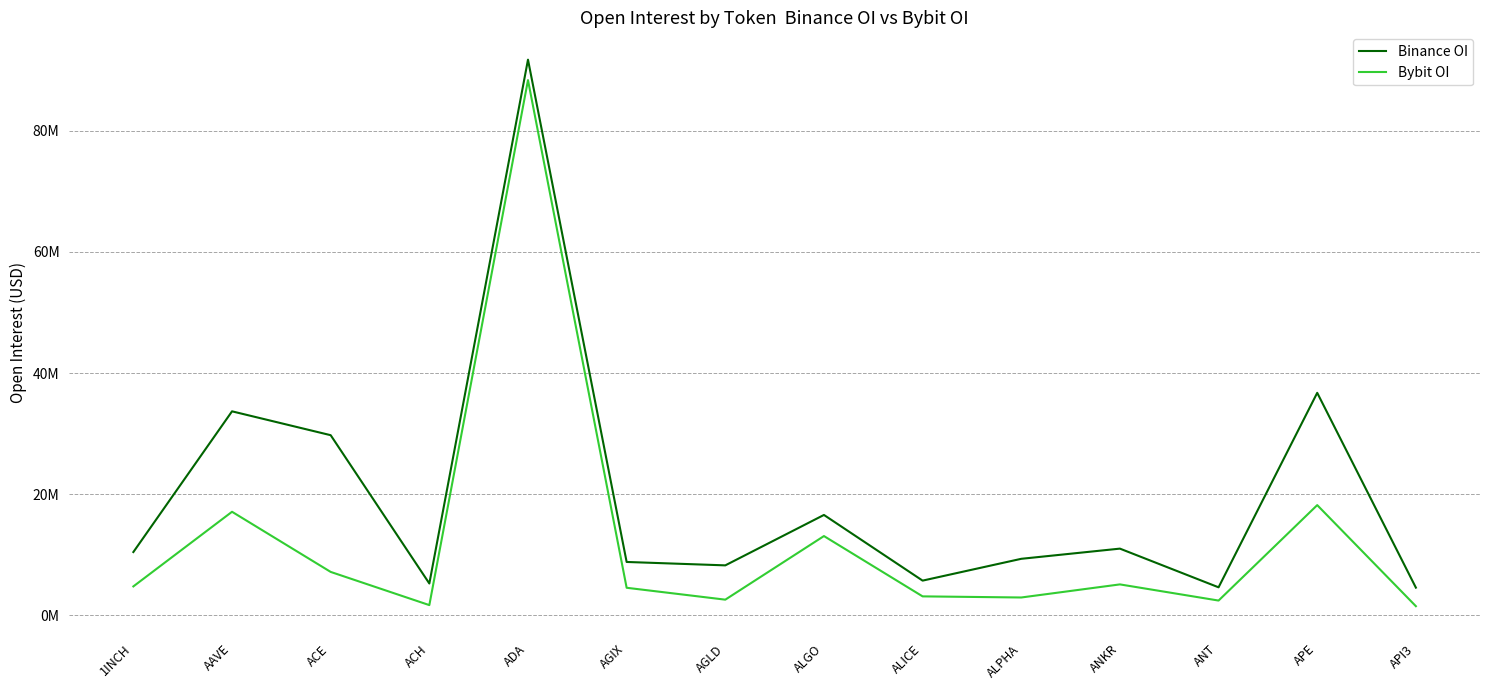

Does the chart display data point markers on the line(s)?

No